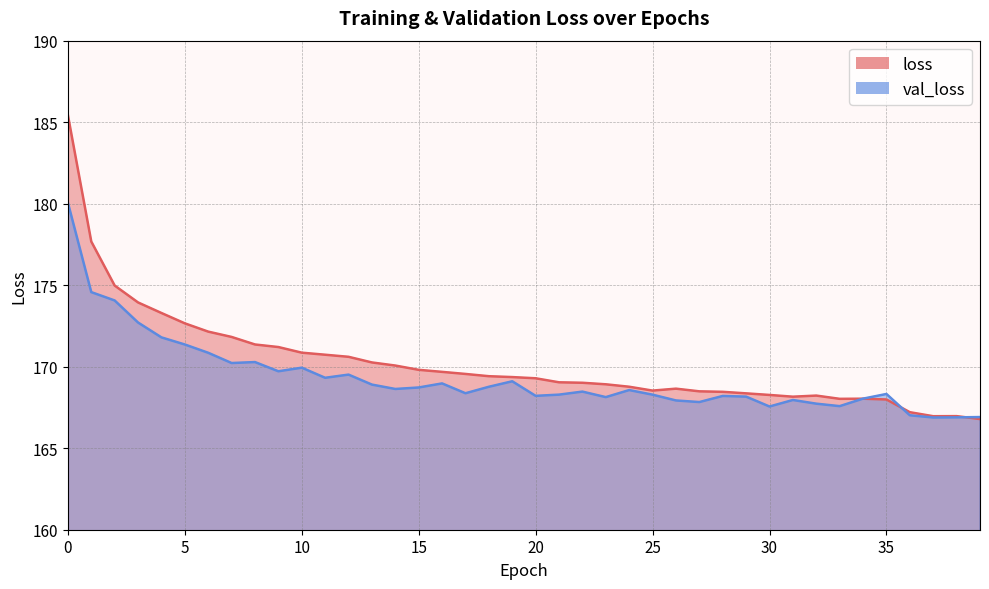

What is the sum of all val_loss values?

6772.9